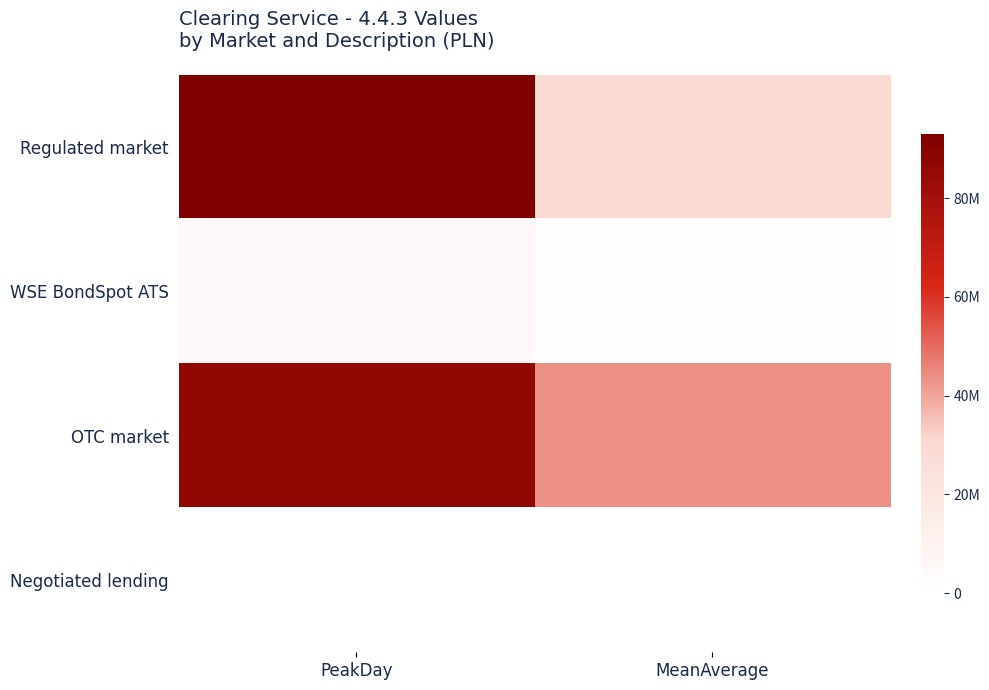

What is the greatest value displayed?

92982228.4